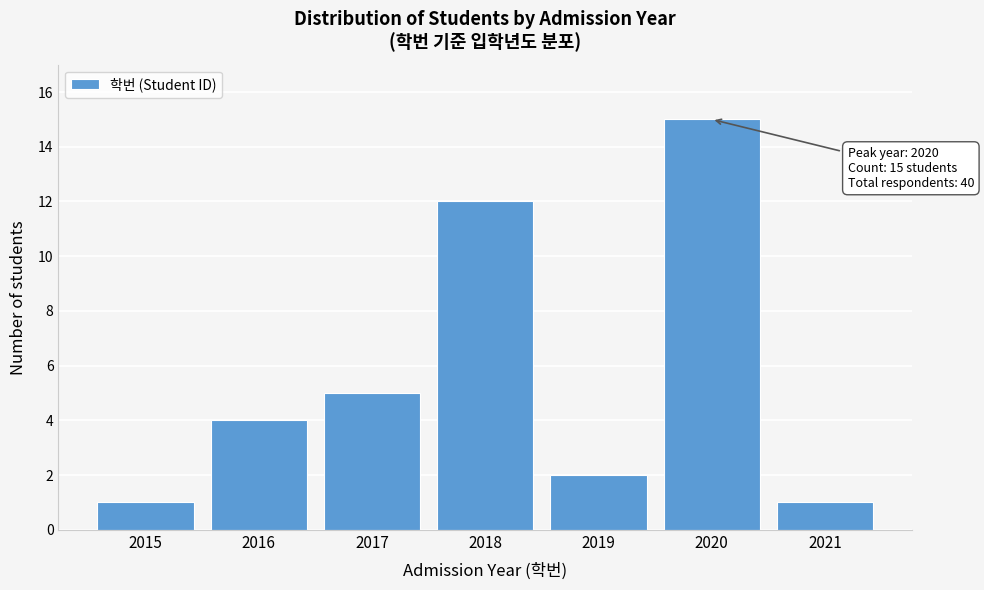

Reading left to right, extract all data points from this chart.

2015=1	2016=4	2017=5	2018=12	2019=2	2020=15	2021=1